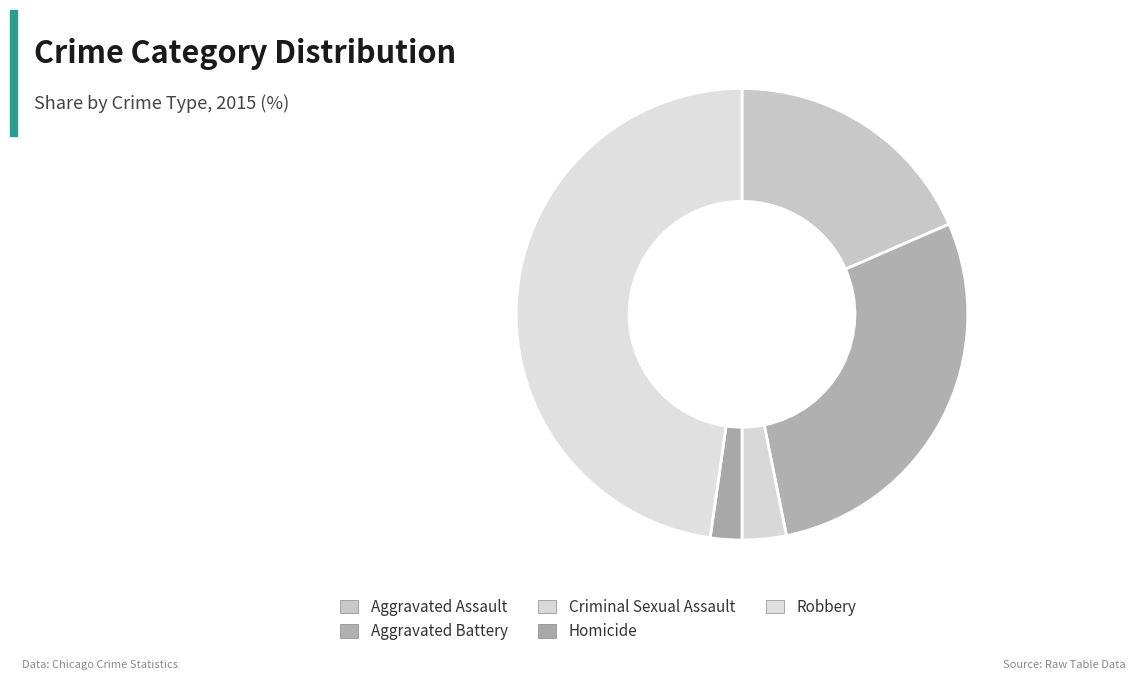

How many segments does this pie chart have?

5